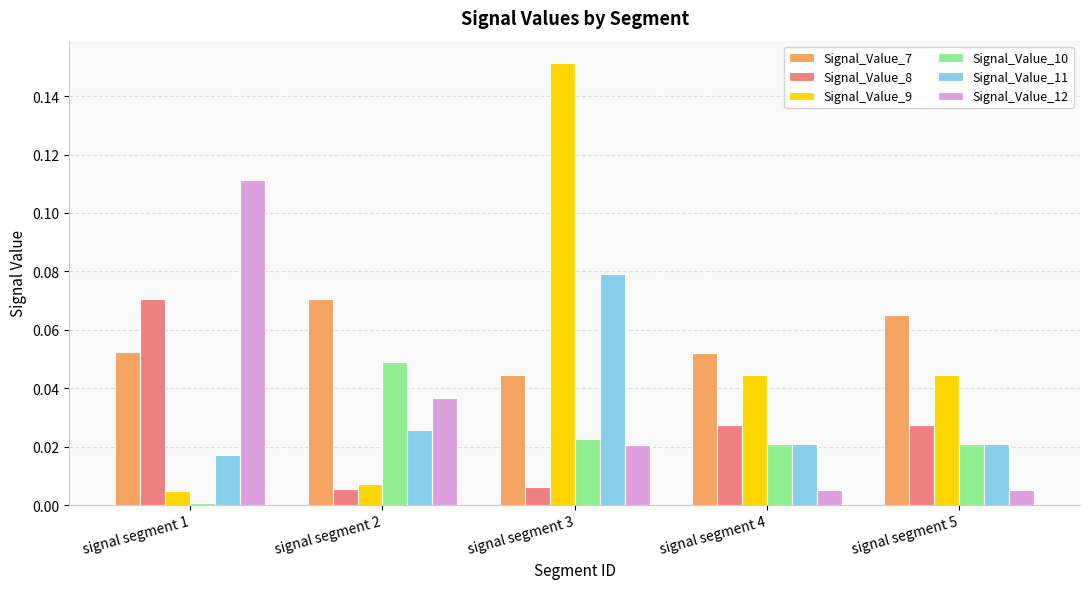

The value of Signal_Value_11 at signal segment 2 is 0.0. True or false?

True